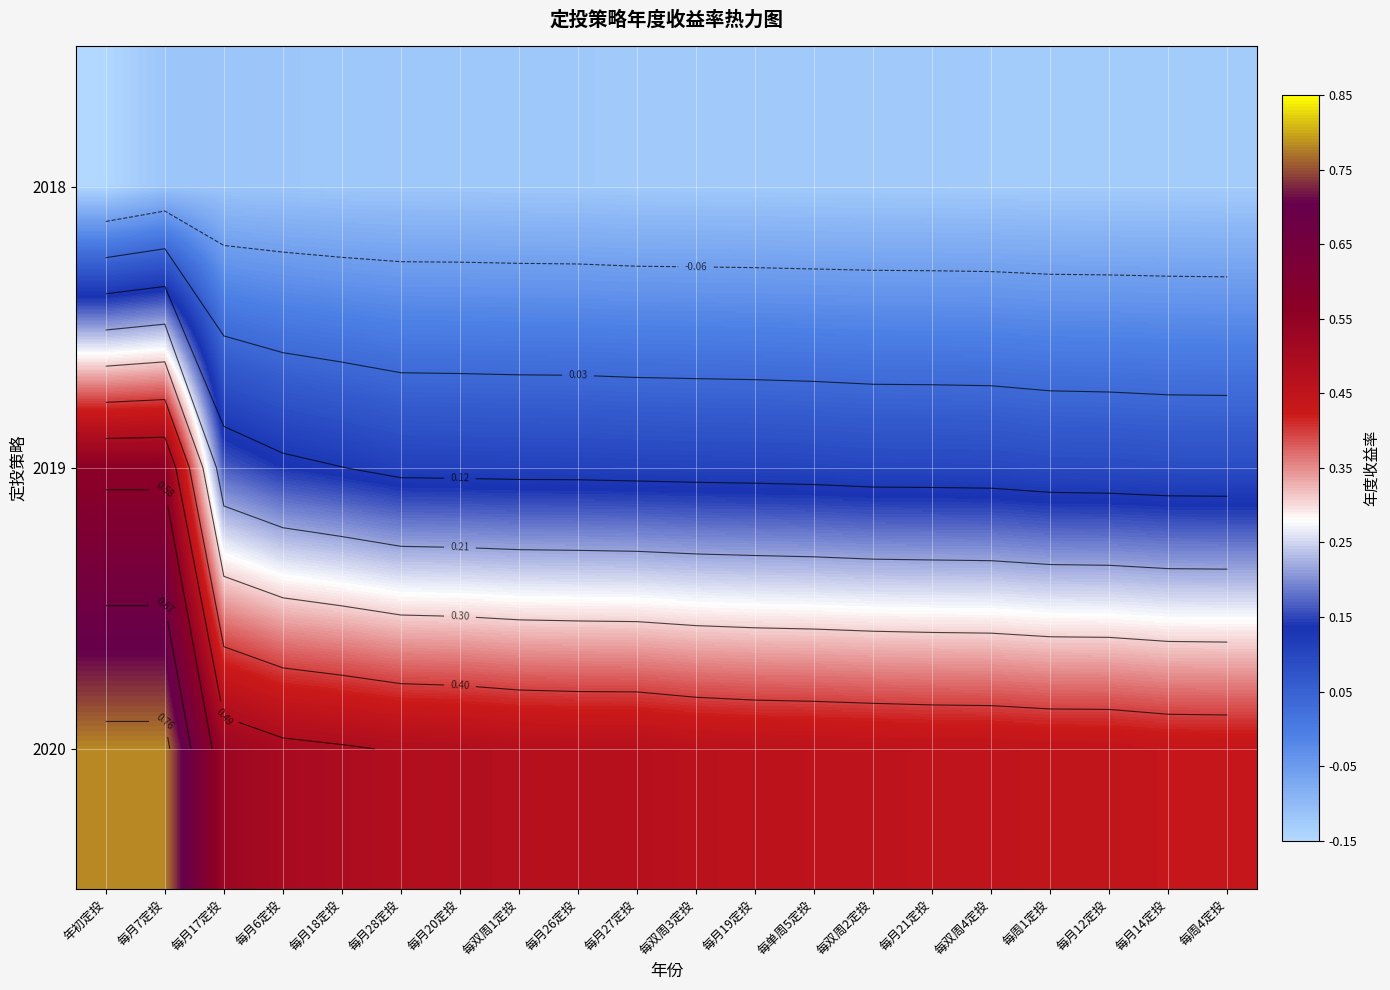

List the series in order of their peak value, highest first.

2020, 2019, 2018